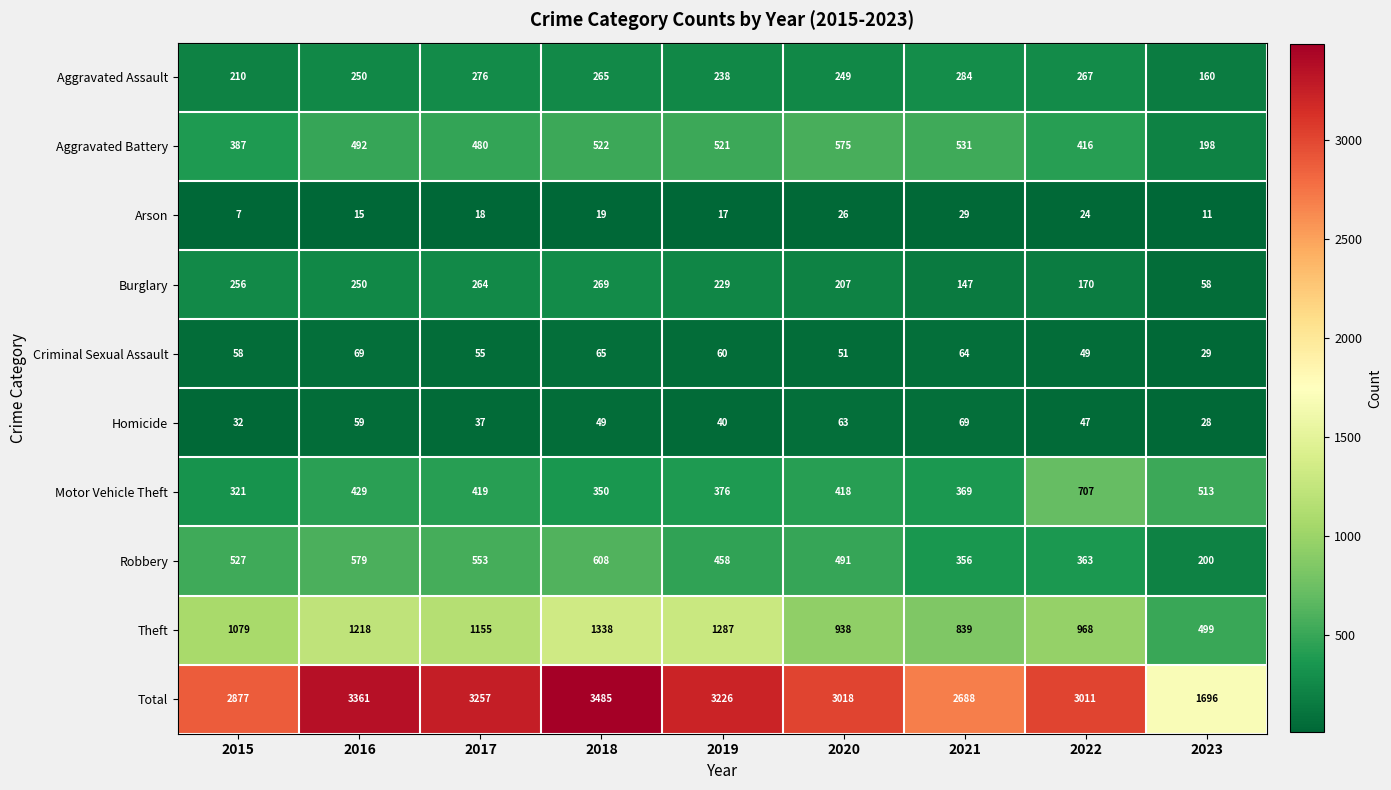

Between 2019 and 2022, which series saw the biggest shift?

Motor Vehicle Theft